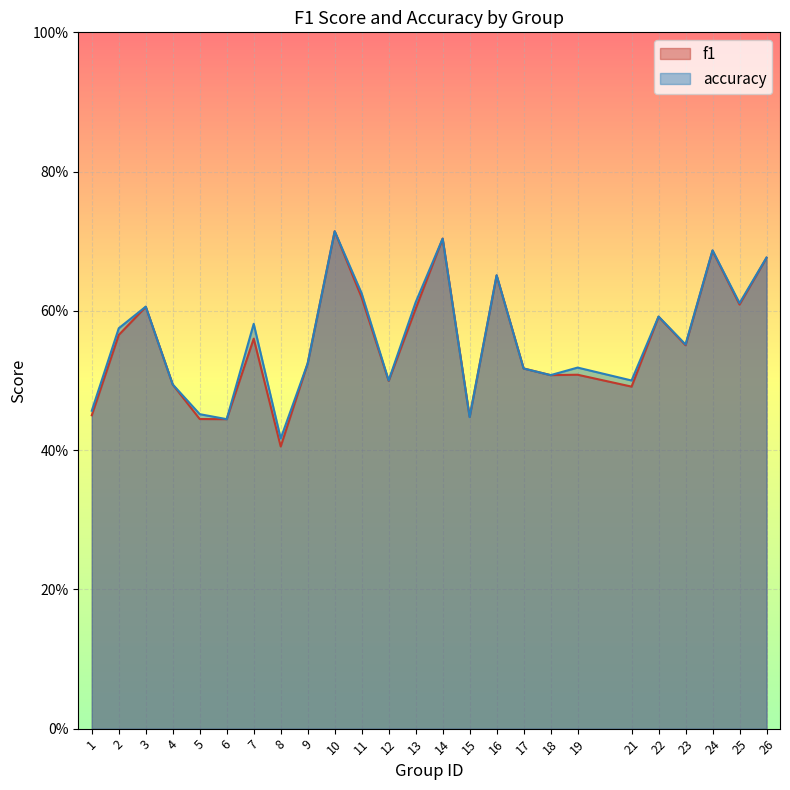

How many categories are shown in the chart?

25